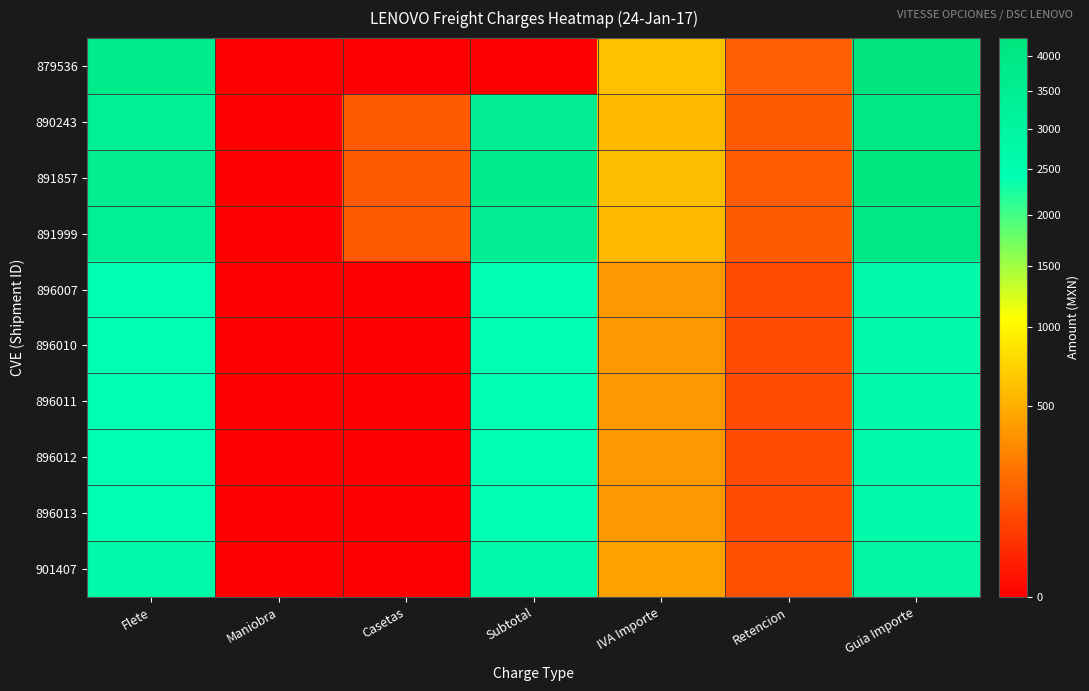

What is the greatest value displayed?

4273.9